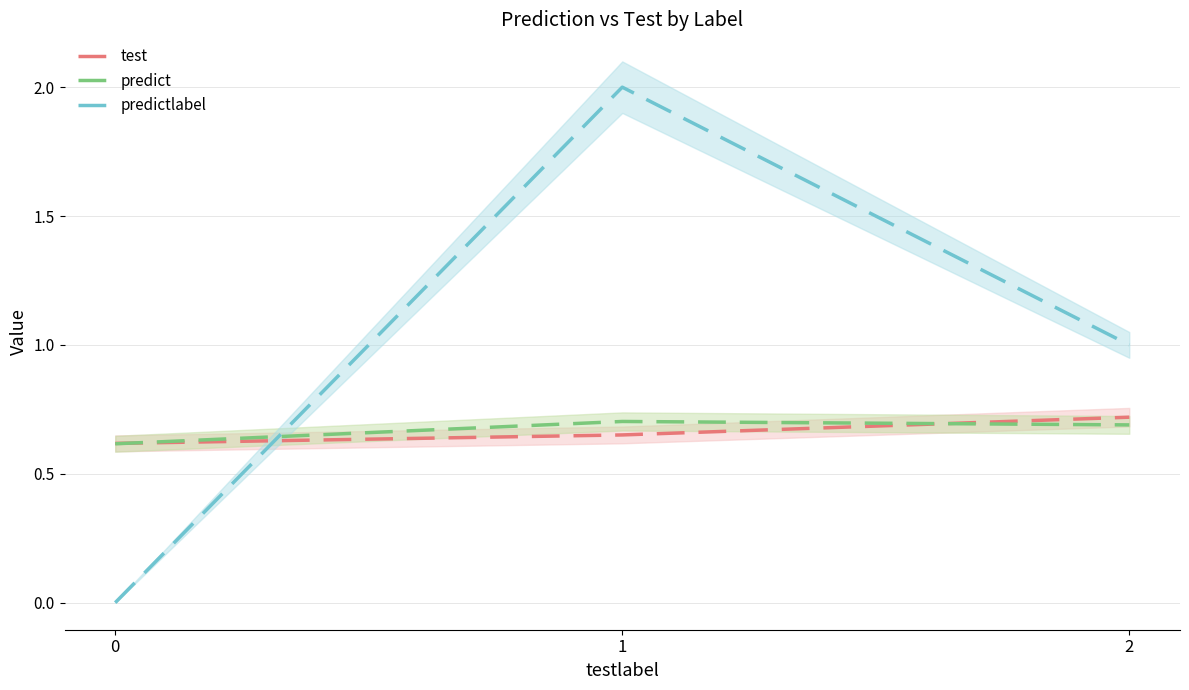

Reading right to left, list all the values displayed in this chart.

test: 2=0.7	1=0.7	0=0.6
predict: 2=0.7	1=0.7	0=0.6
predictlabel: 2=1.0	1=2.0	0=0.0